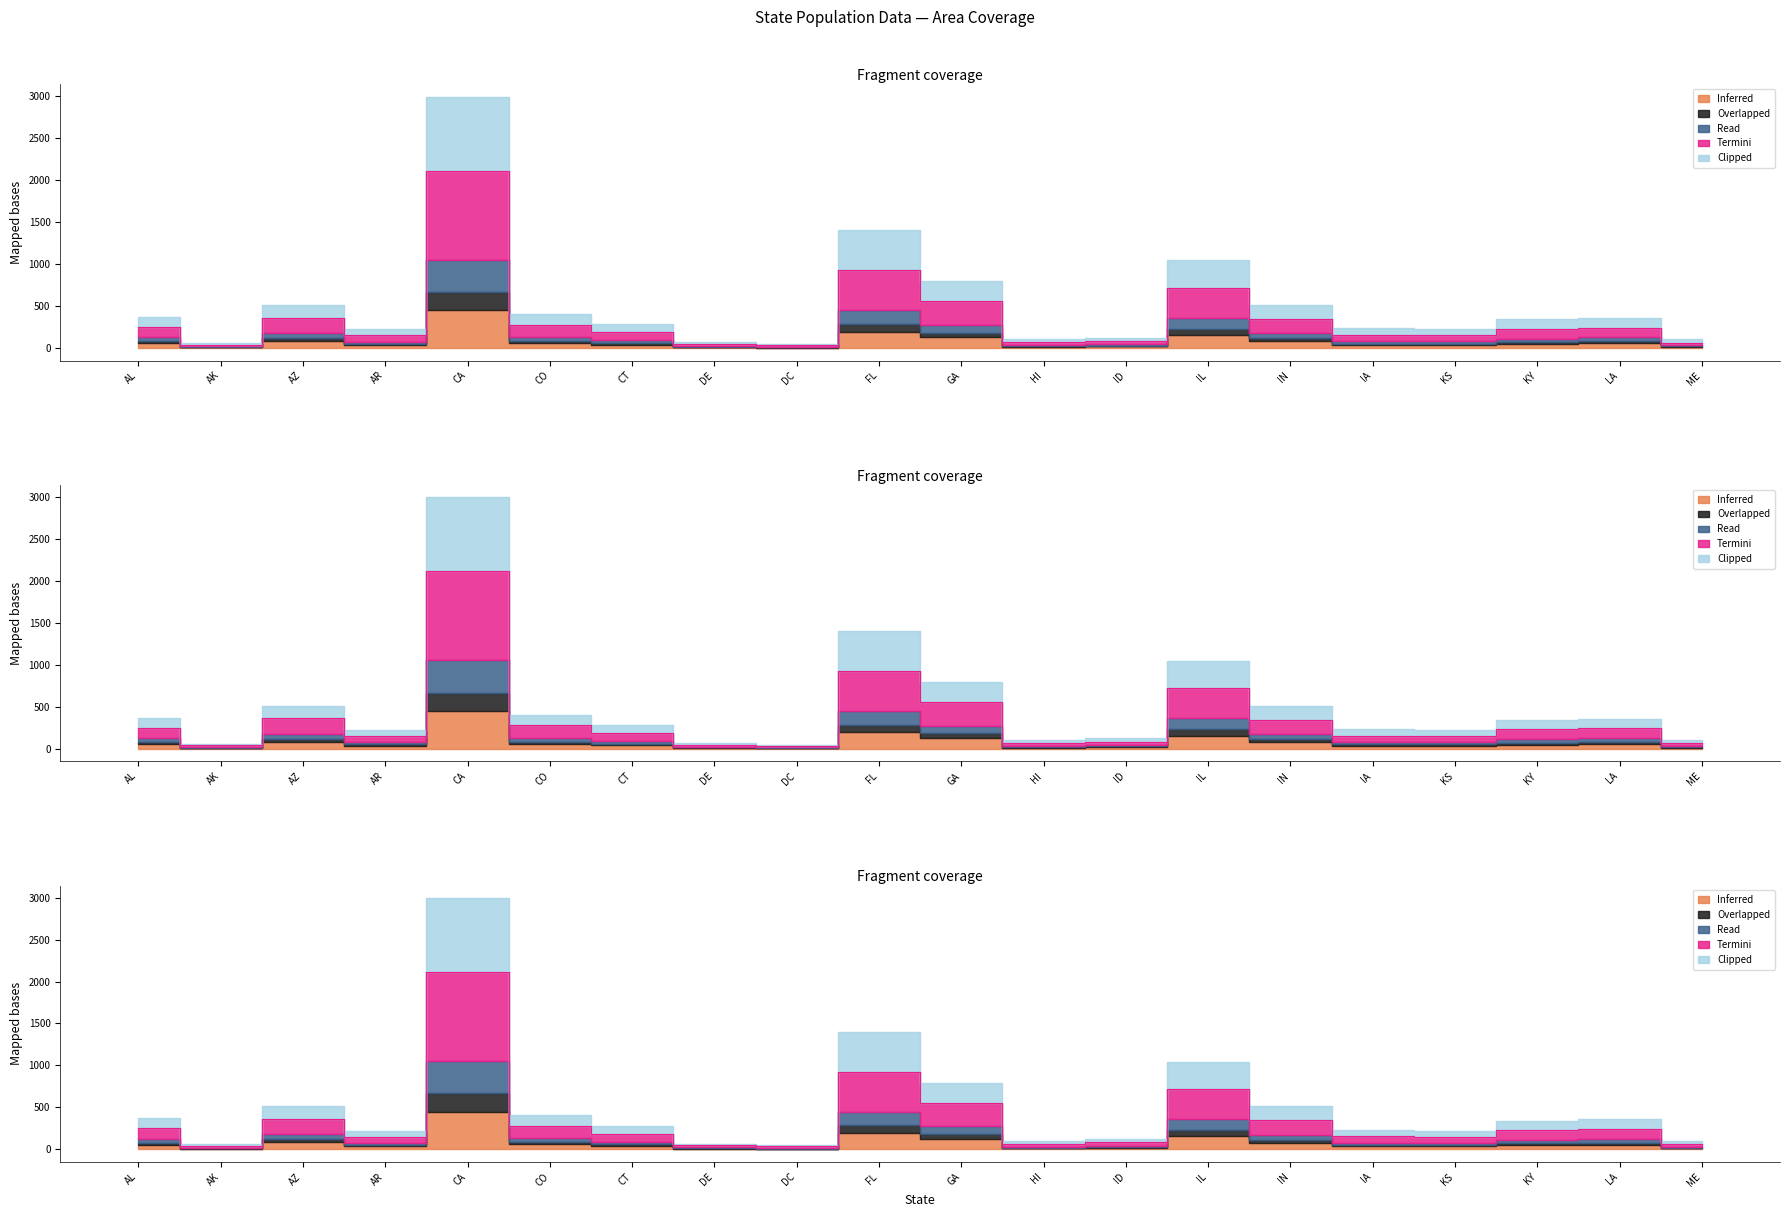

What is the value of the col2 point at the 8th from the left?

46.2